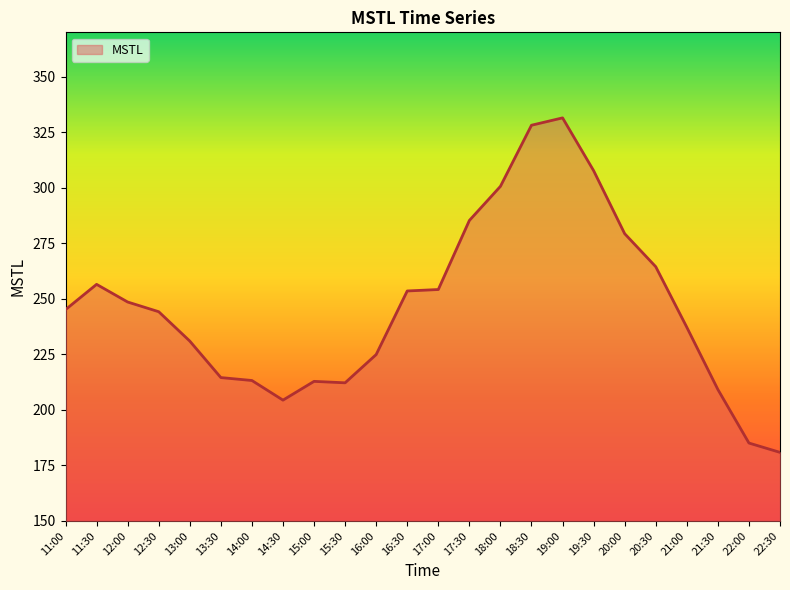

At which category does the chart reach its minimum across all series?

22:30